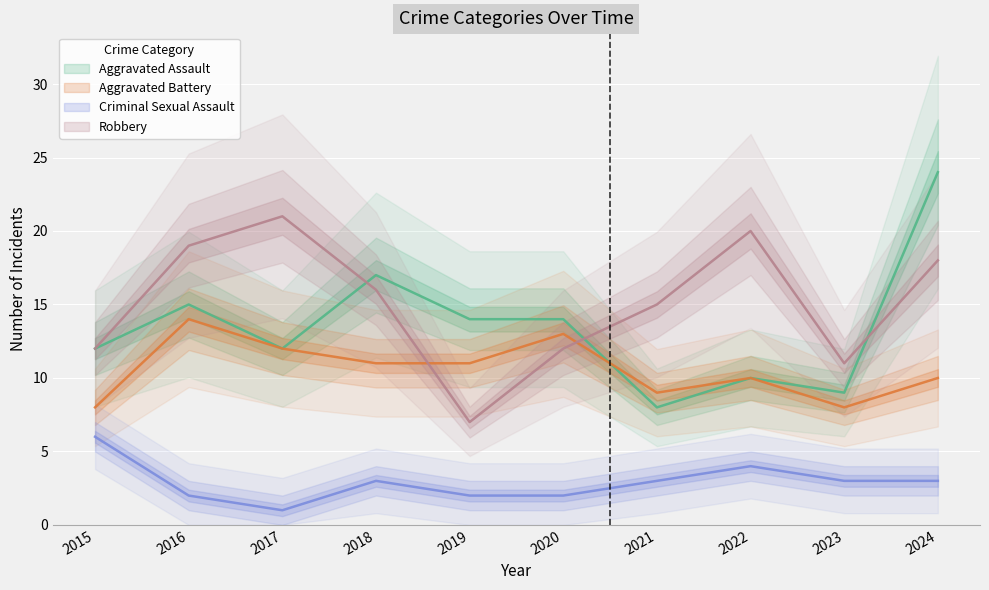

The Aggravated Battery series shows 4 at 2021. True or false?

False